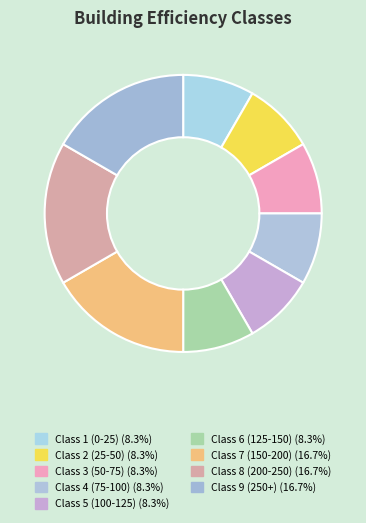

Do Class 5 (100-125) and Class 3 (50-75) together represent more than half of the pie?

No